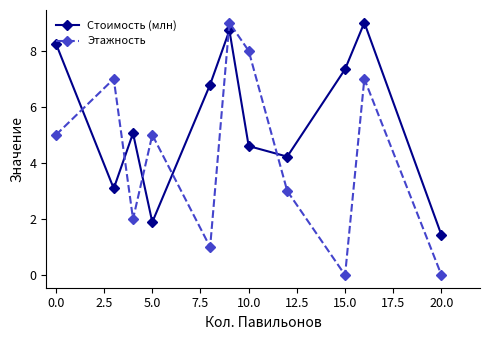

True or false: Этажность has more than 2 interior local peaks.

True